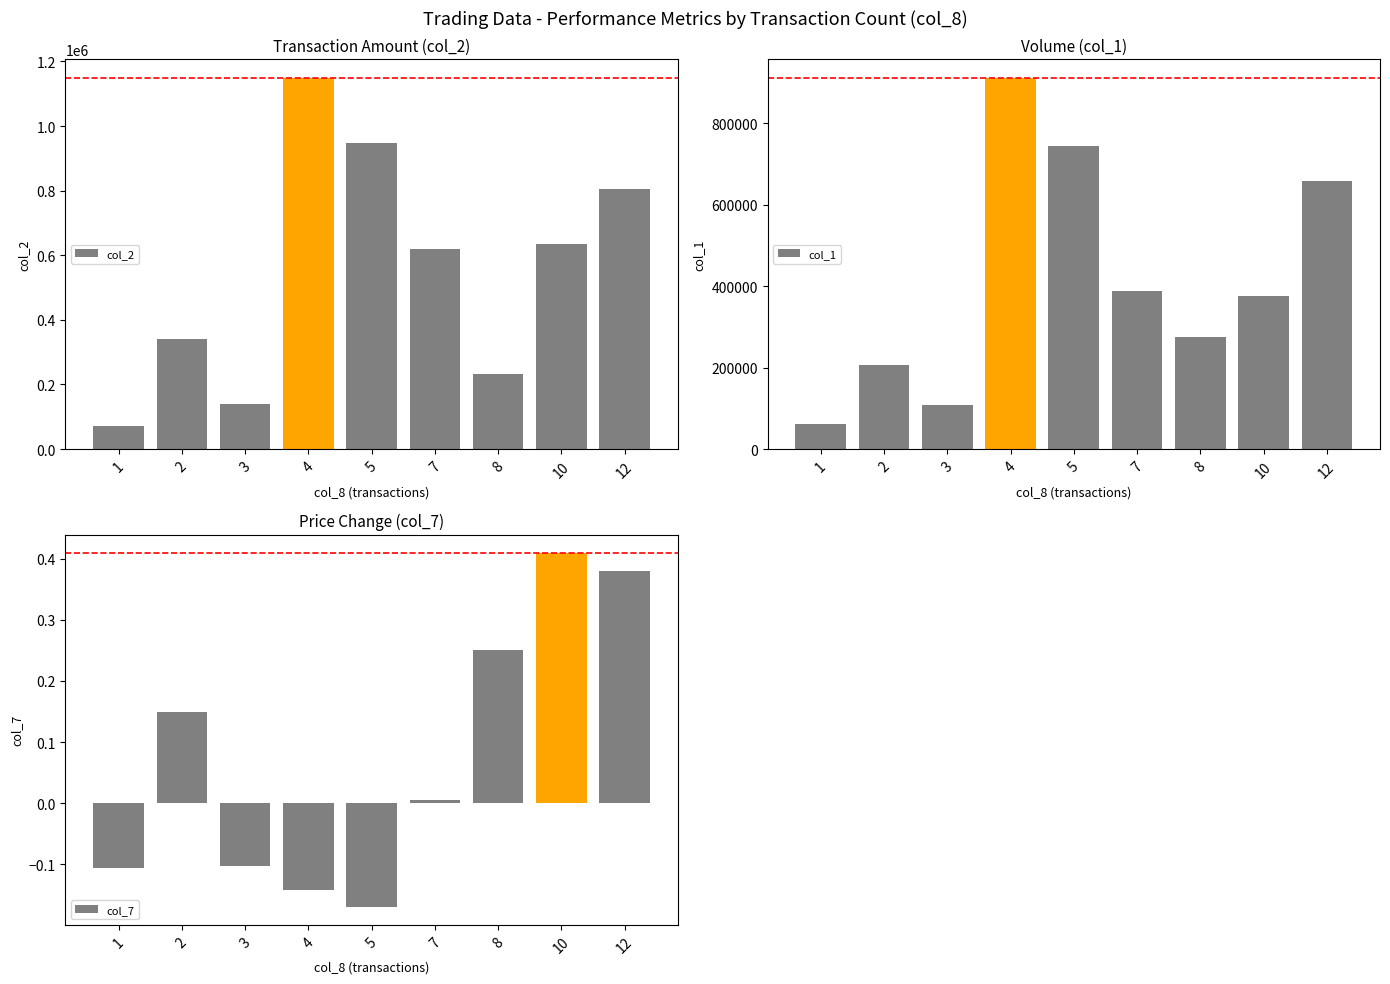

Is the value of col_1 at 1 greater than the value of col_7 at 5?

Yes